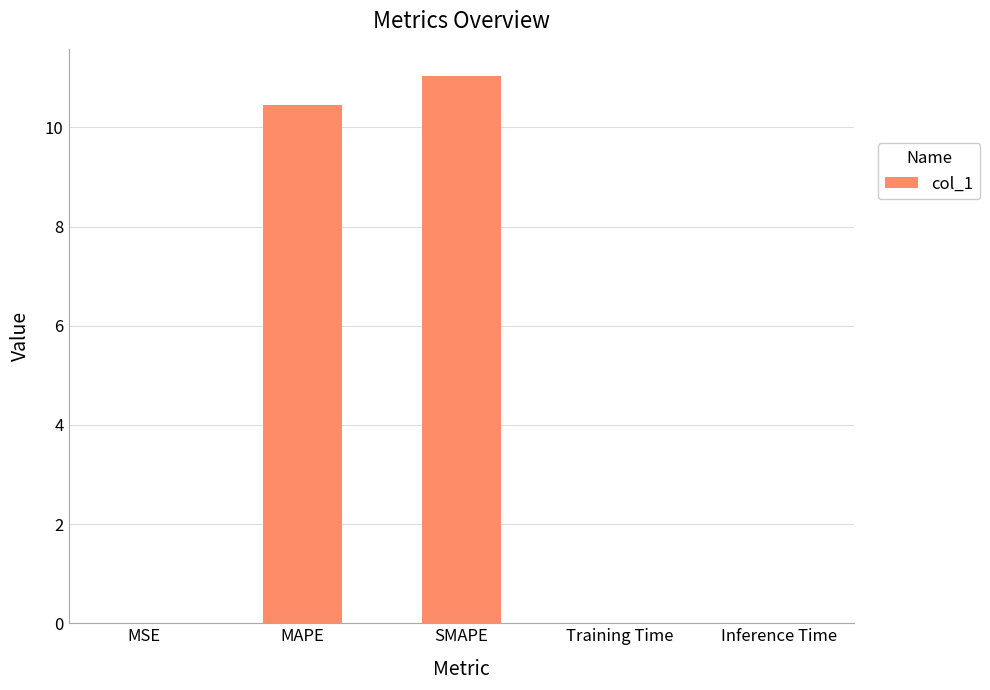

What is the greatest value displayed?

11.0